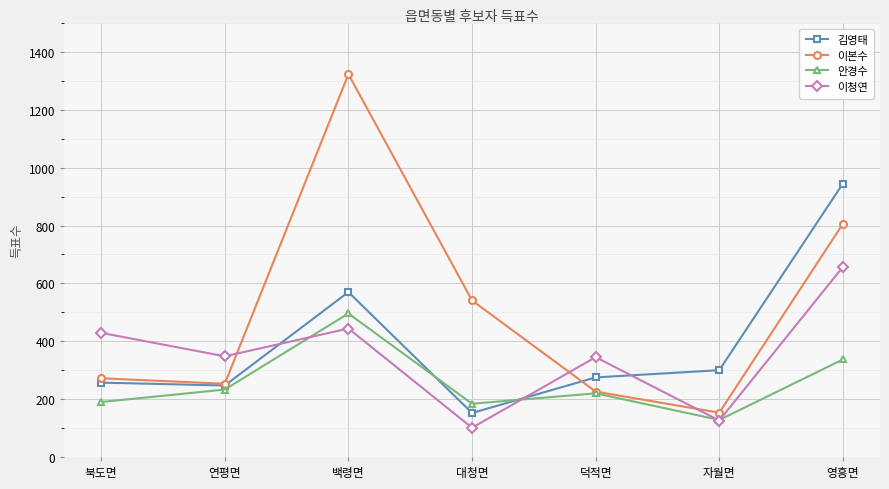

Read the 이청연 value at 자월면.

126